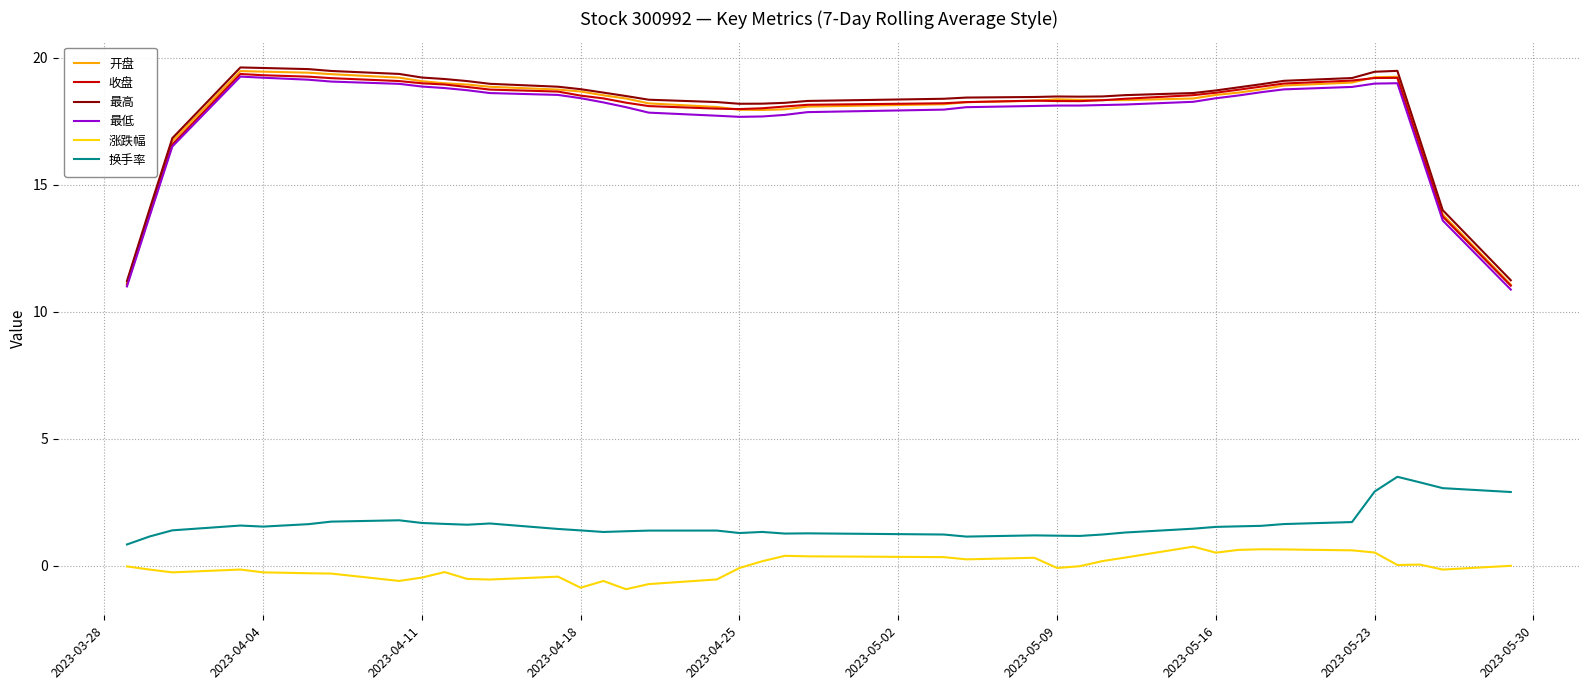

True or false: 换手率 and 最低 cross at least once.

False